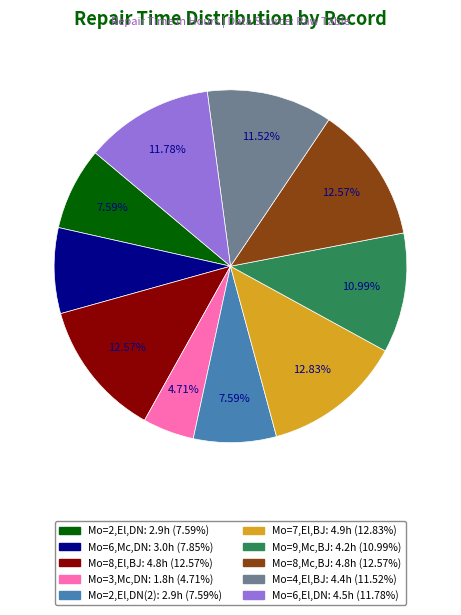

Is there any slice that represents more than half of the pie?

No